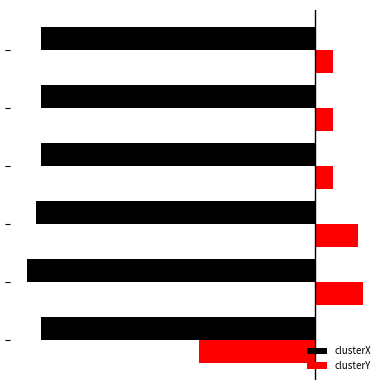

What is the value of the clusterY bar at the 4th from the left?

0.3